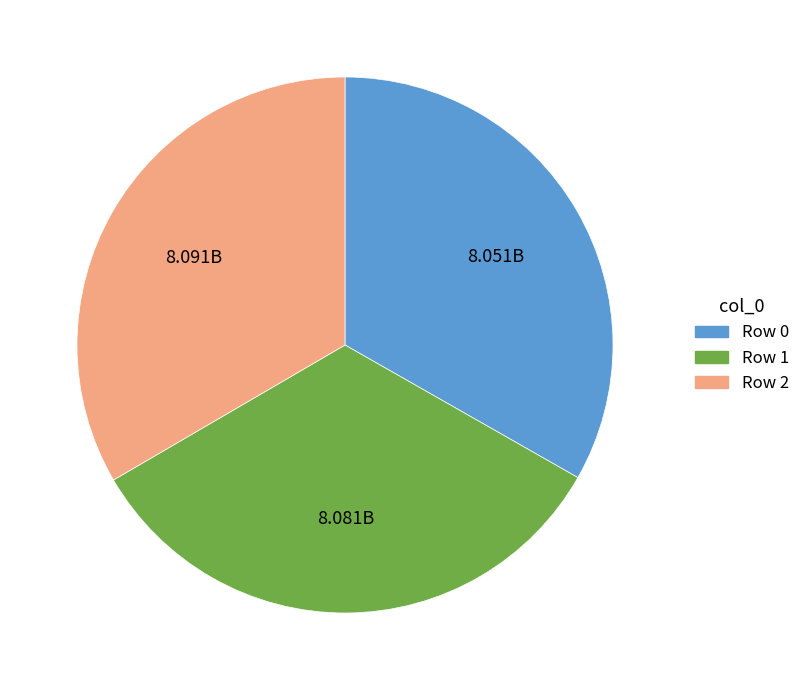

Is there any slice that represents more than half of the pie?

No